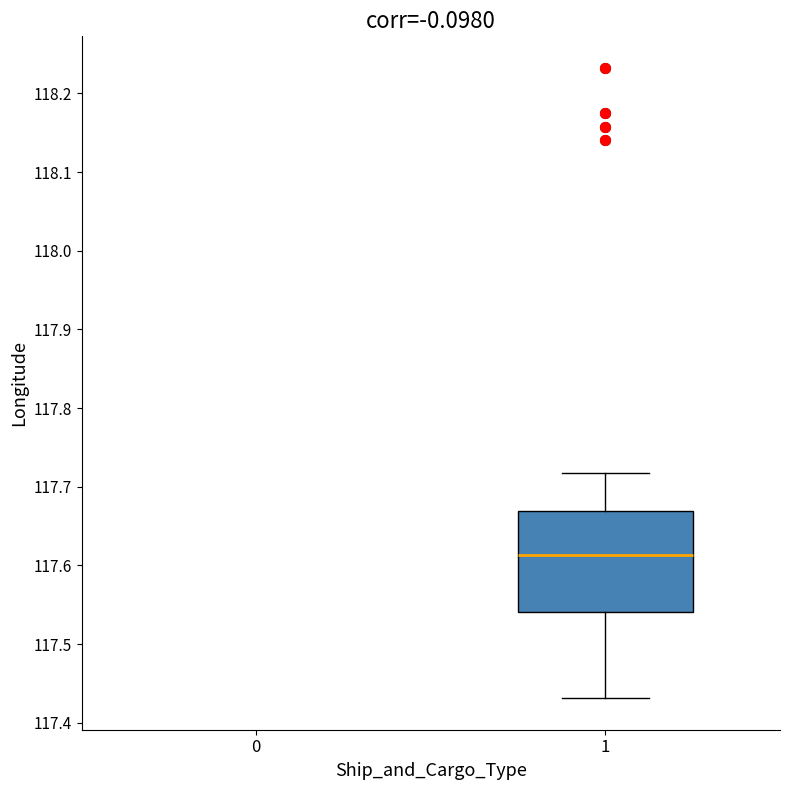

Transcribe this box plot: give where the median line is, the range the box spans, and where the two whiskers end, as read against the y-axis. The values are not printed on the chart, so give them approximately, as read against the axis.

median 117.61, box 117.54 to 117.67, whiskers 117.43 to 117.72